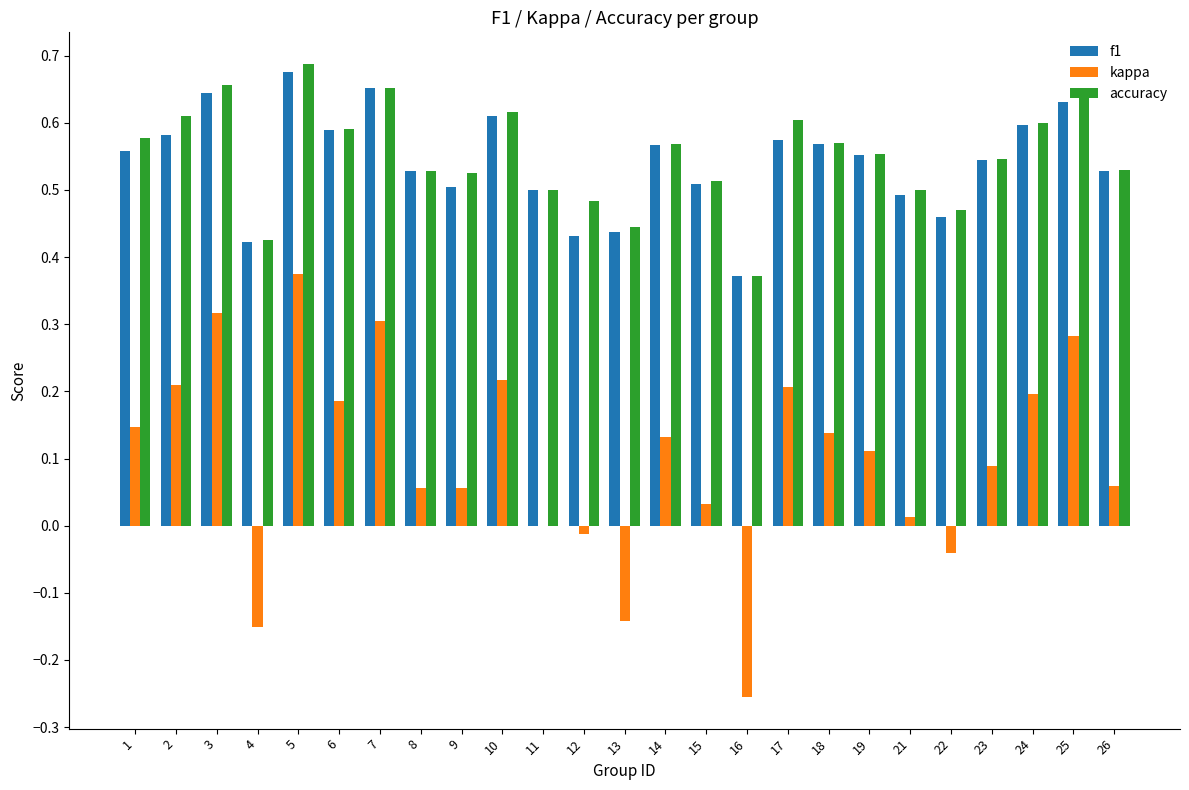

At which category is the sum across all series the highest?

5